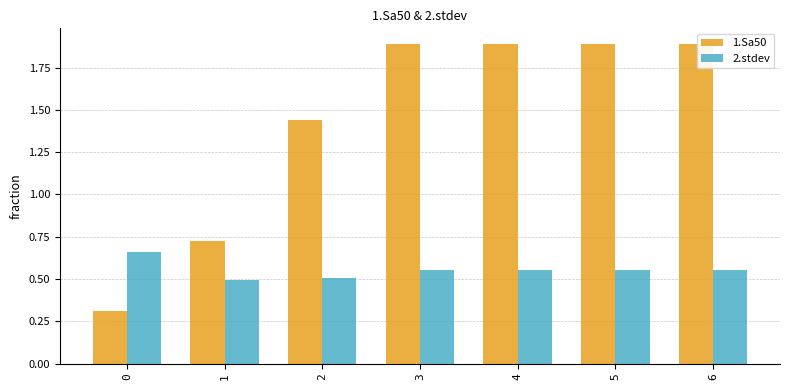

How many series are shown in this chart?

2